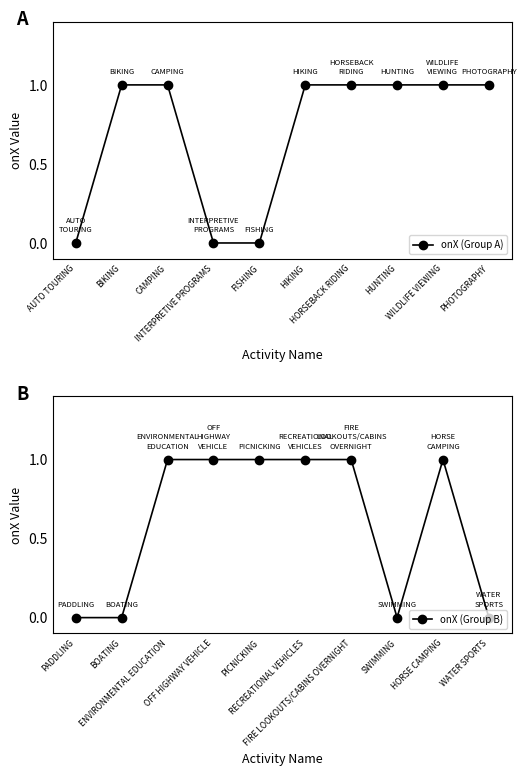

What is the sum of the onX (Group B) values at HORSE CAMPING and RECREATIONAL VEHICLES?

2